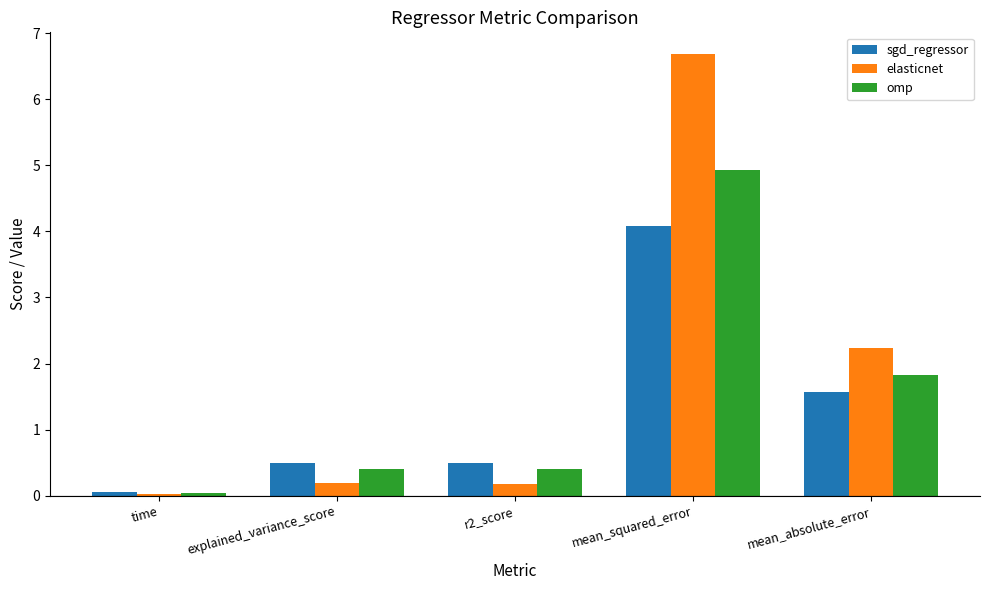

The value of elasticnet at explained_variance_score is 0.2. True or false?

True